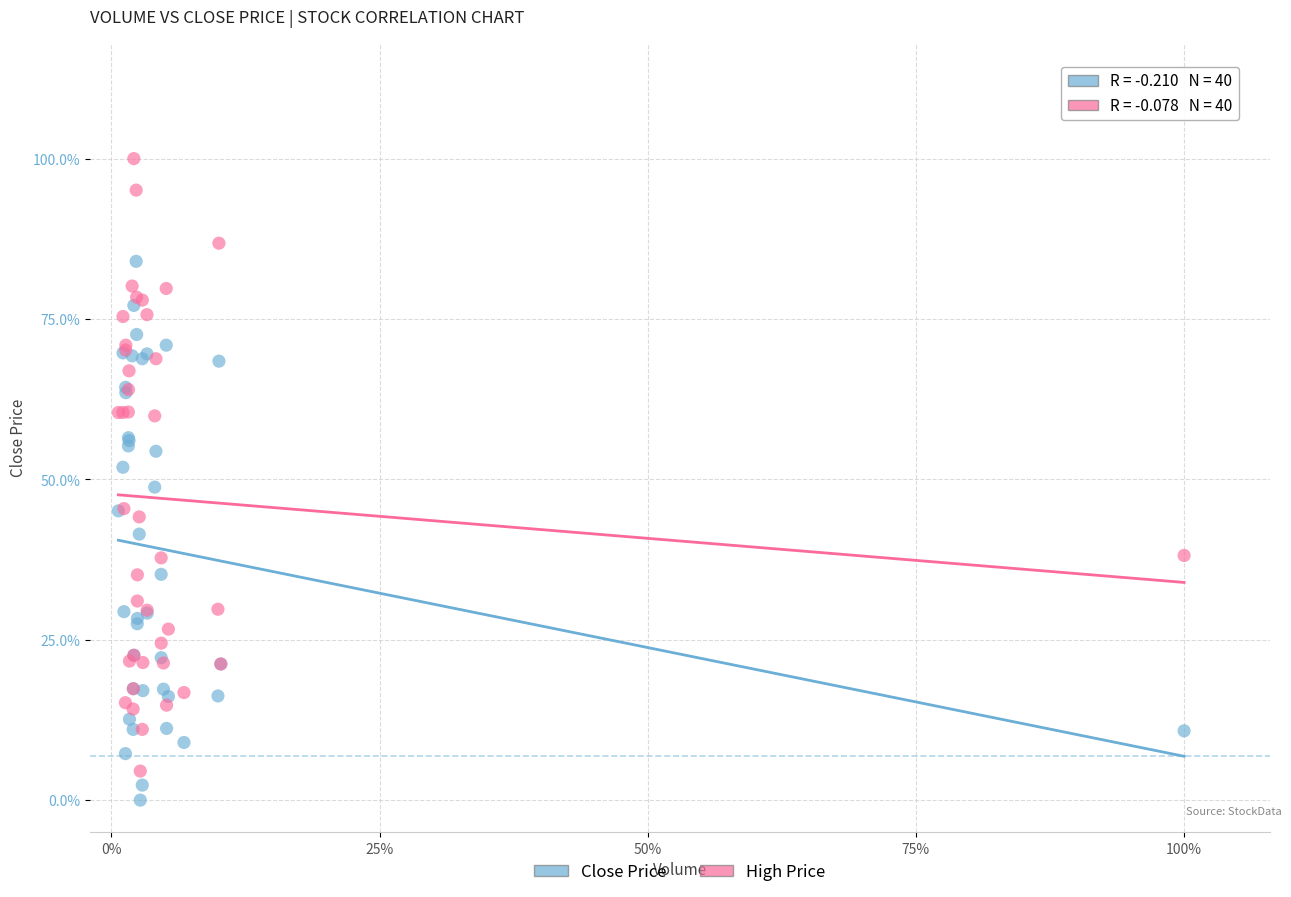

Which series contains the highest Y value?

High Price